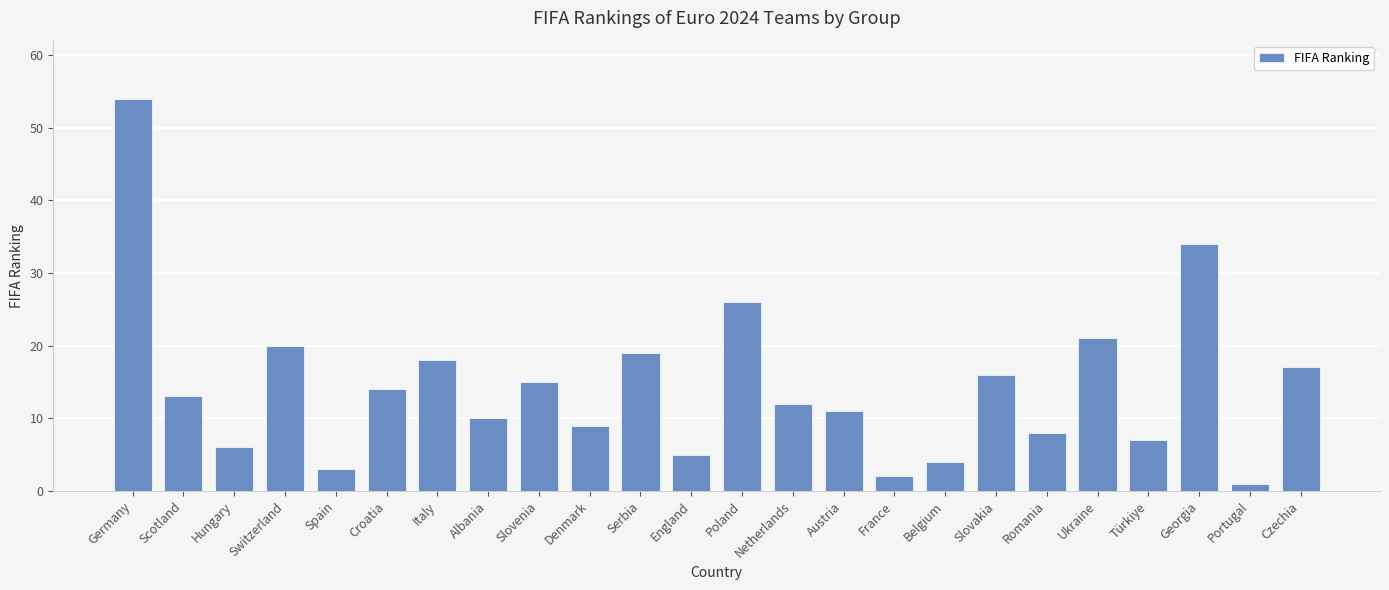

Reading left to right, list all the values displayed in this chart.

54	13	6	20	3	14	18	10	15	9	19	5	26	12	11	2	4	16	8	21	7	34	1	17